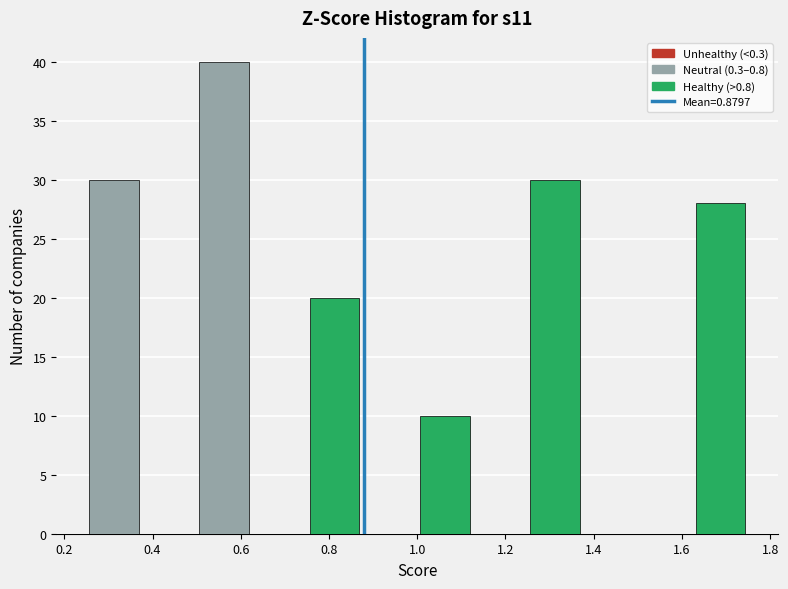

Which range on the x-axis has the tallest bar?

0.500 to 0.625